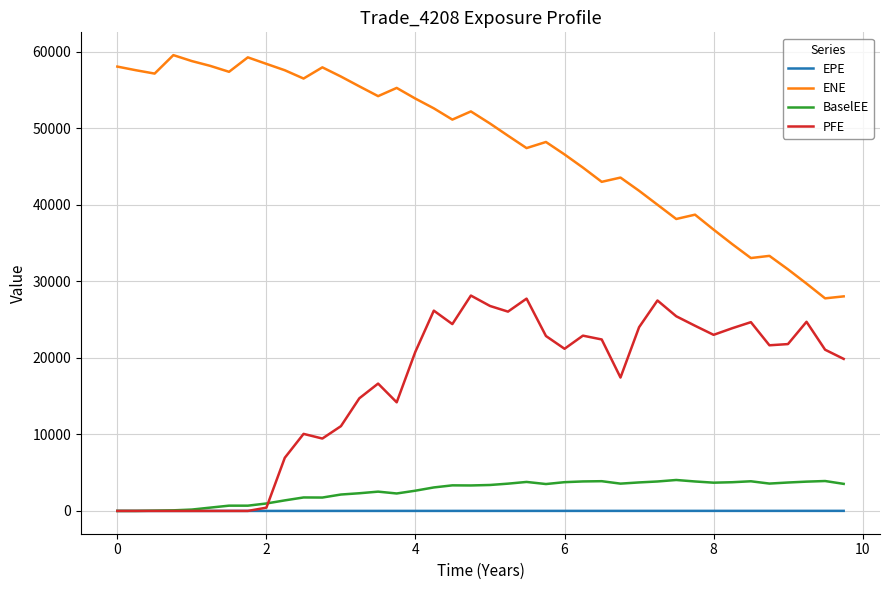

Which series has the widest spread of values?

ENE